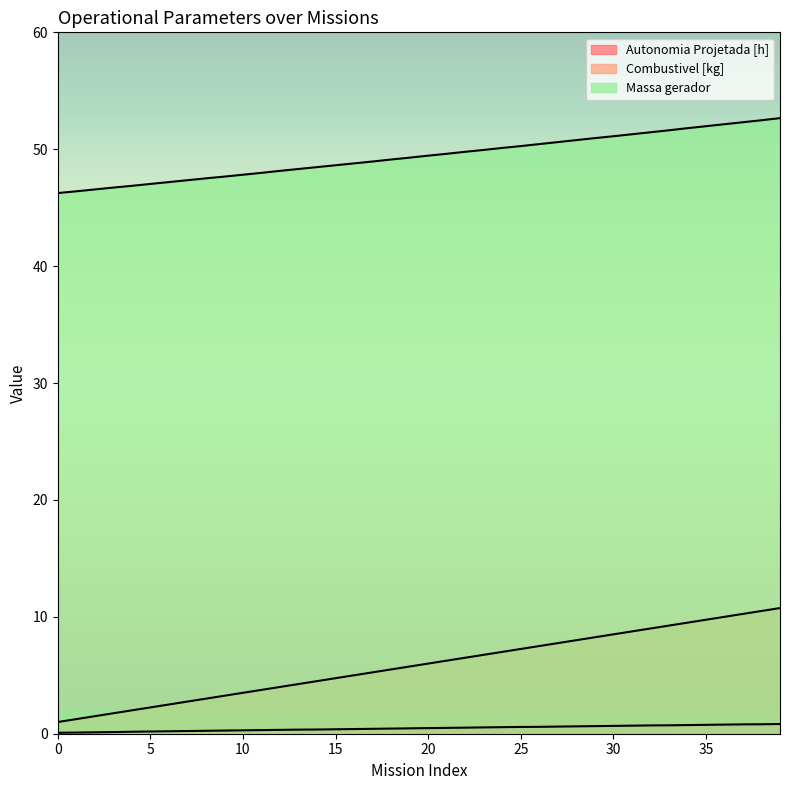

What is the minimum value for Autonomia Projetada [h]?

0.1